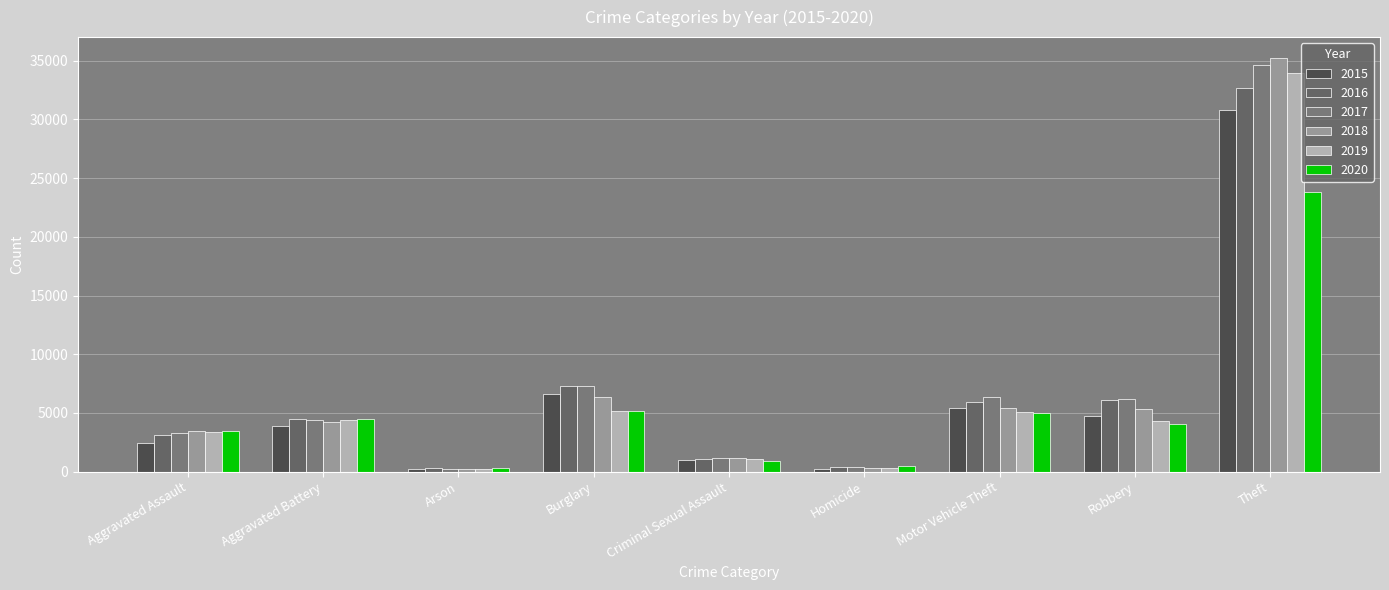

At which category is the sum across all series the highest?

Theft